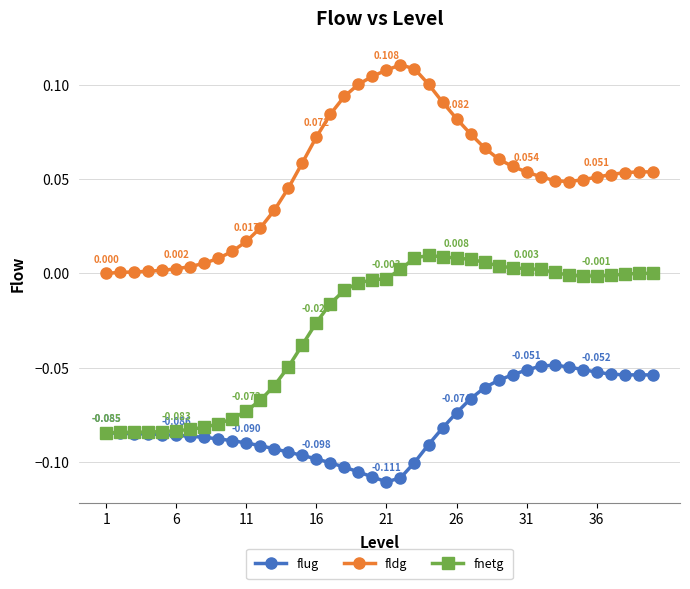

Which series has the largest total across all categories?

fldg